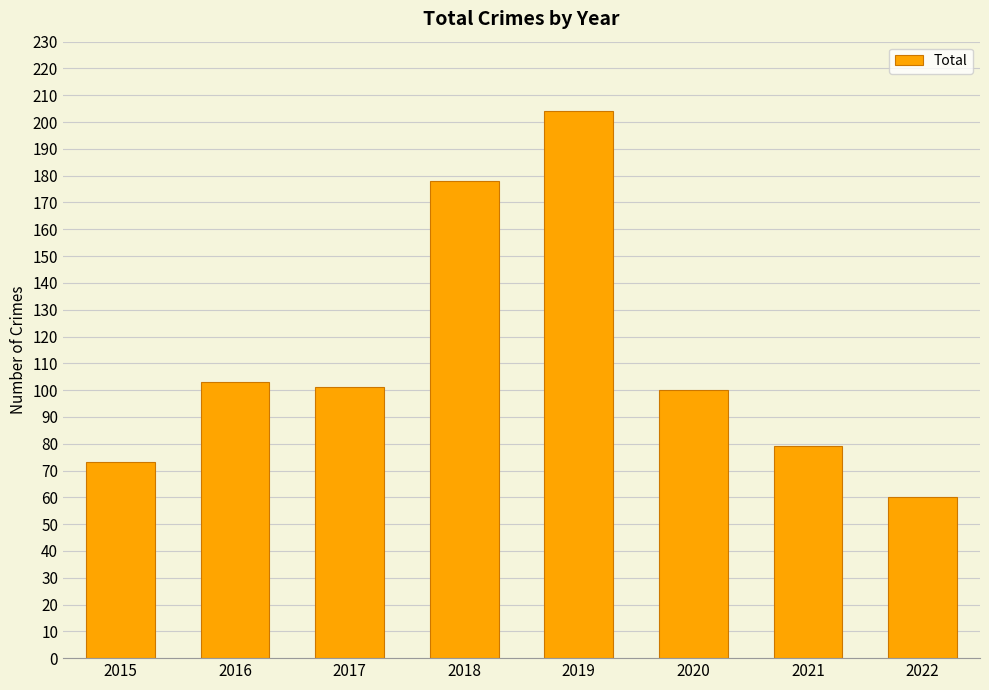

Which label corresponds to the largest value in the chart?

2019